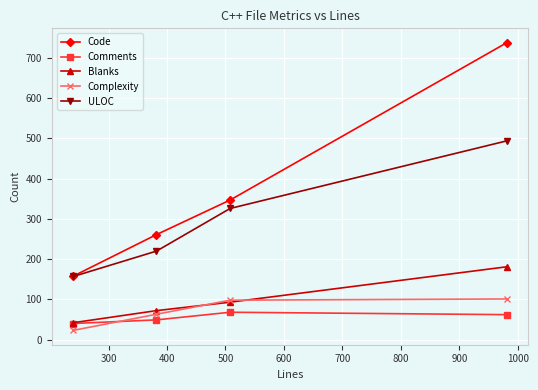

Which series has the largest total across all categories?

Code